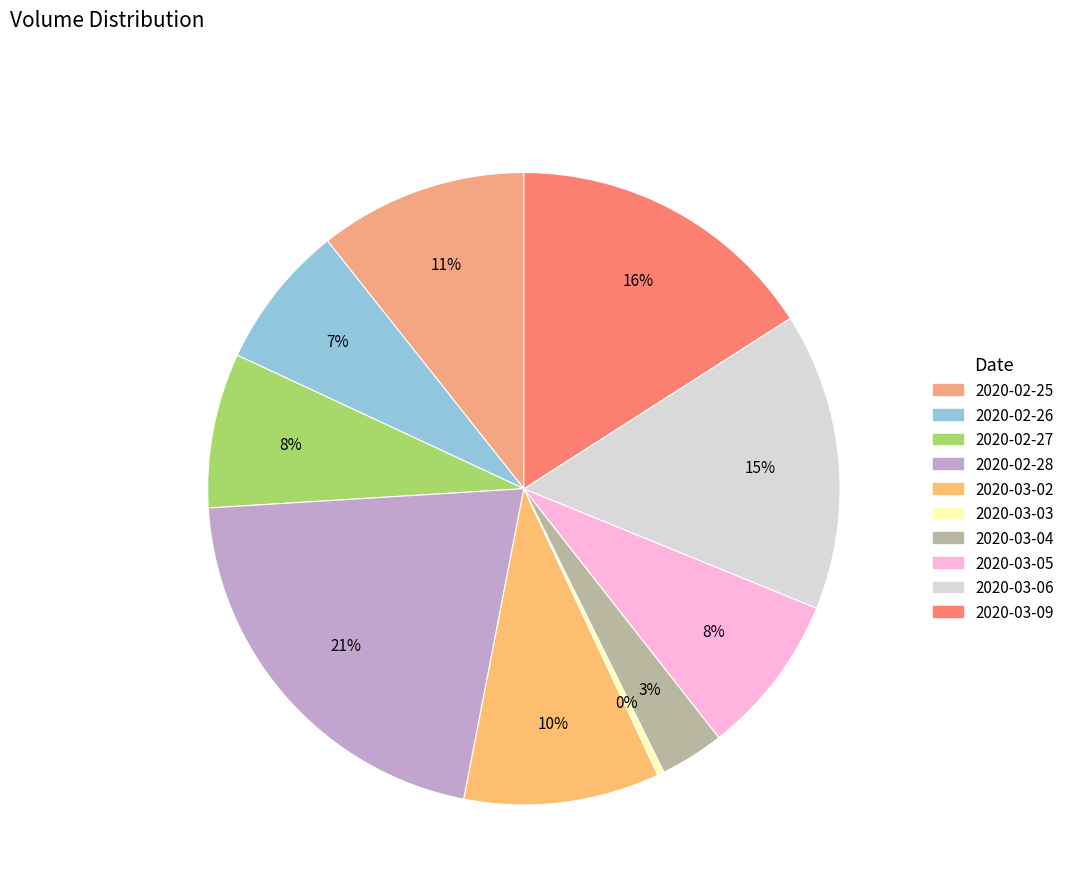

What percentage is the 2020-03-02 slice, to the nearest percent?

10%